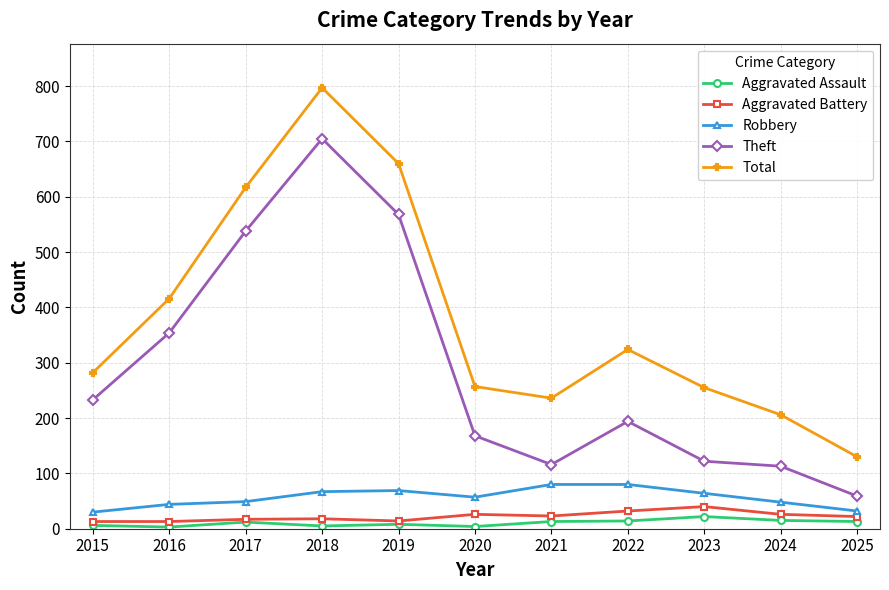

At which category is the sum across all series the highest?

2018